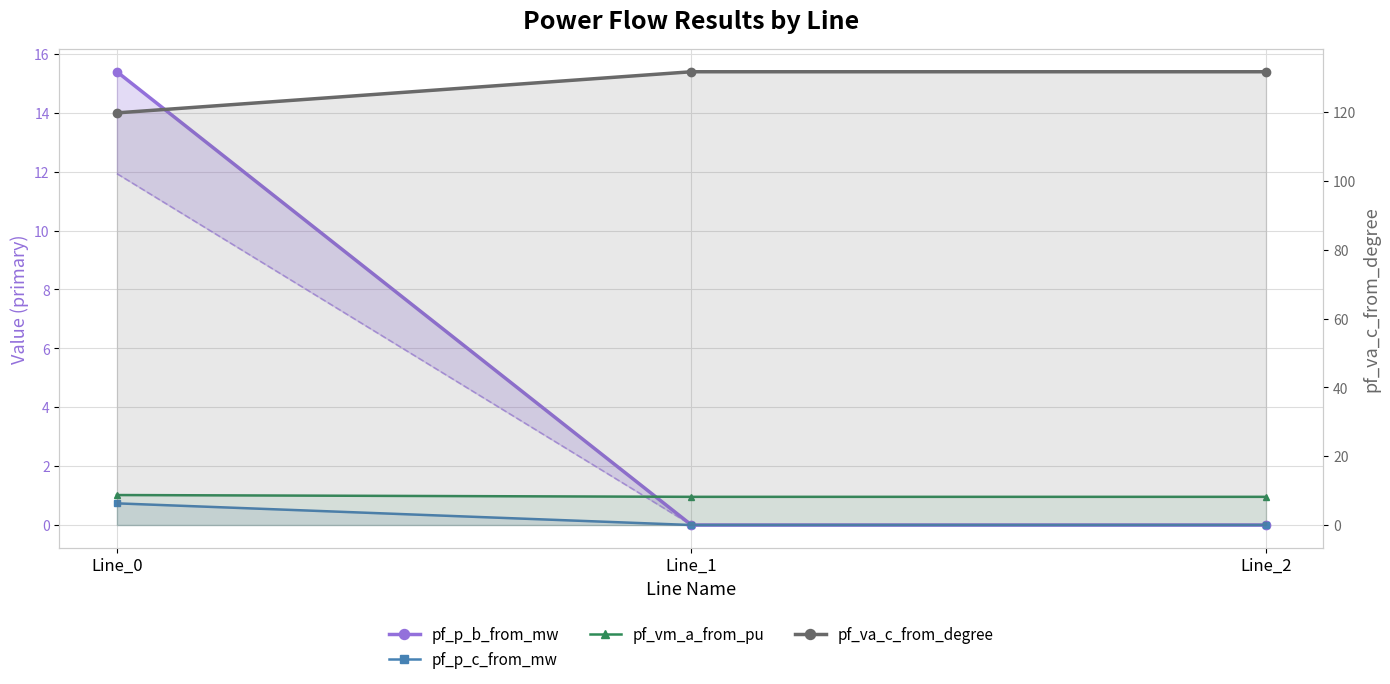

What is the difference between the highest and lowest values at Line_0?

119.0